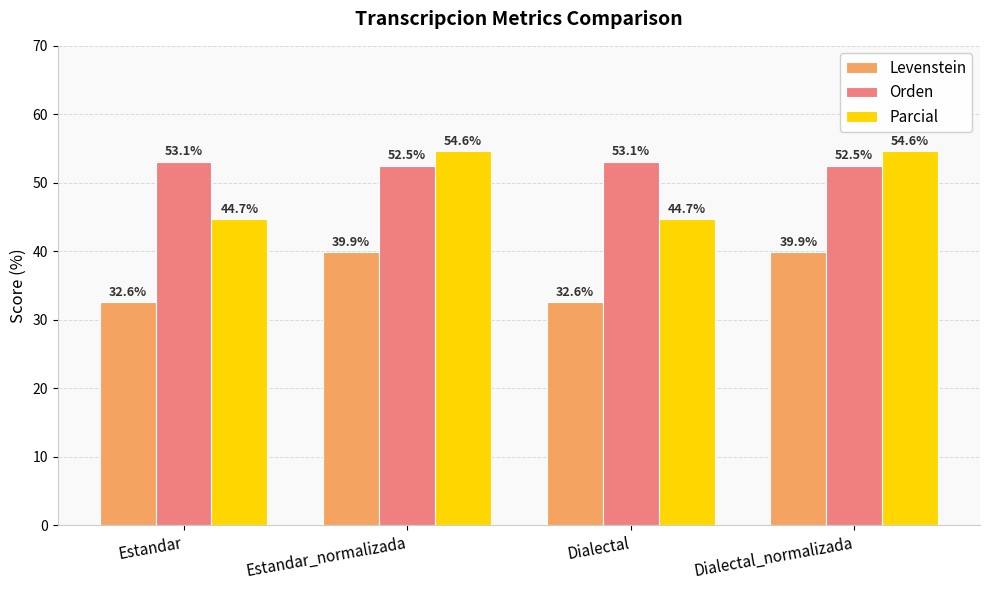

What are all the series names shown in the legend?

Levenstein, Orden, Parcial